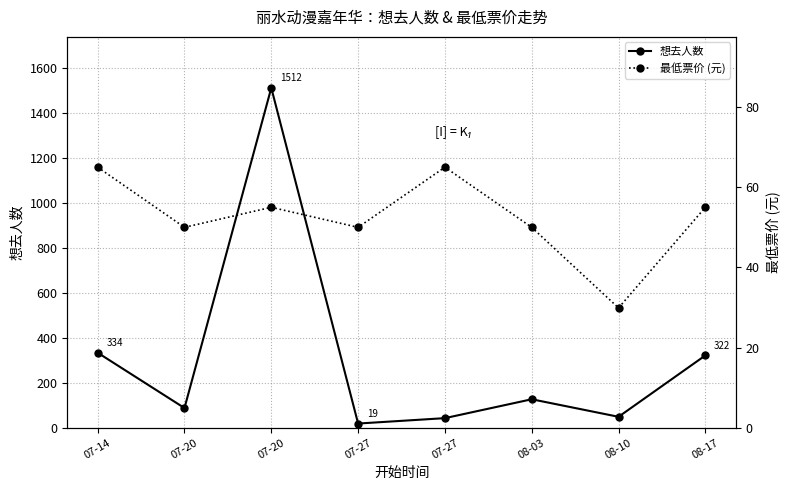

How many distinct data groups are displayed?

2